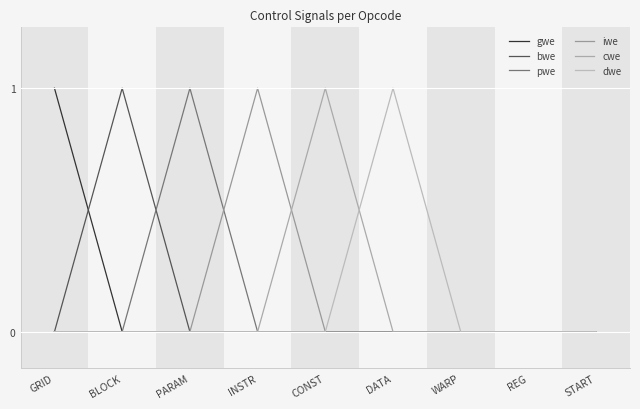

Does the chart have visible grid lines?

Yes